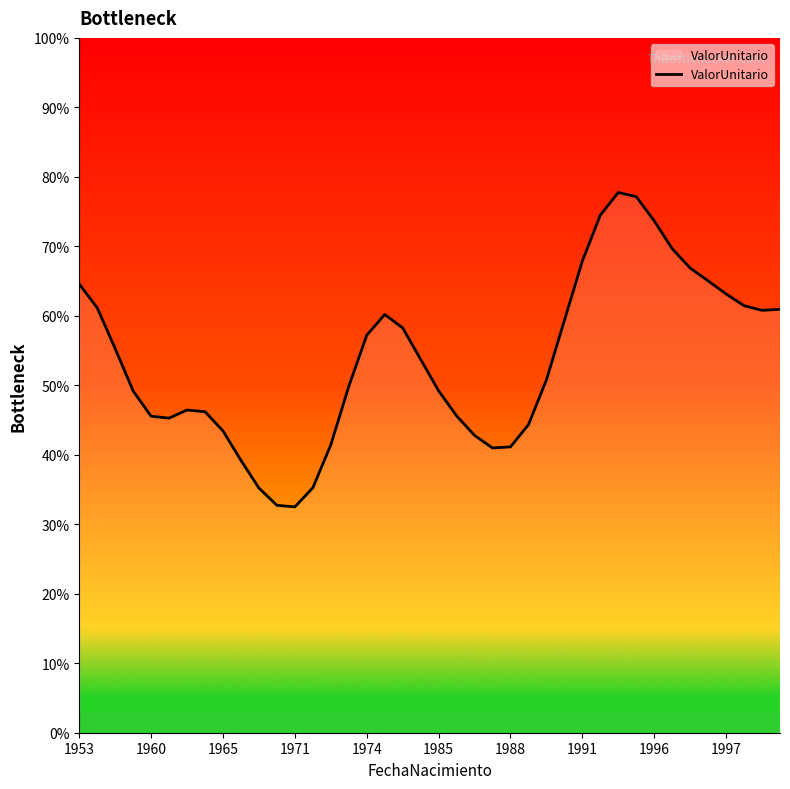

How many values are below 53?

20